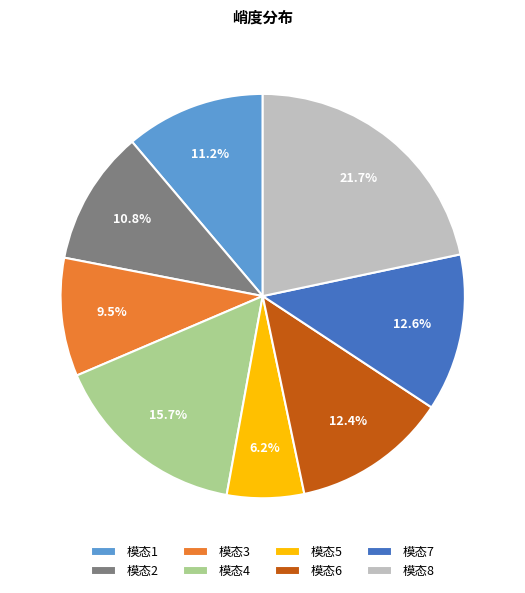

Does any single category account for the majority?

No